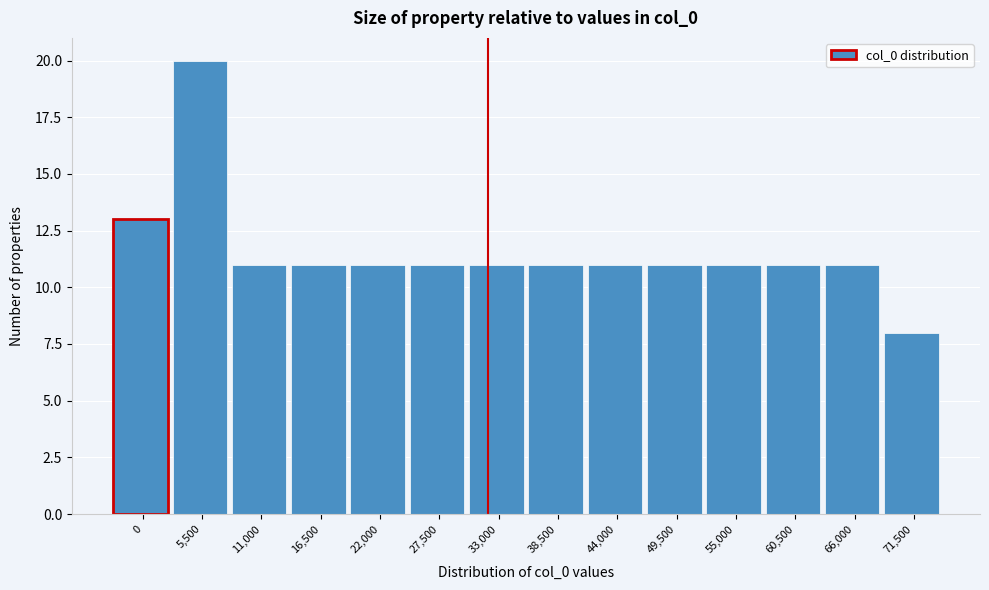

Reading left to right, extract all data points from this chart.

0=13	5,500=20	11,000=11	16,500=11	22,000=11	27,500=11	33,000=11	38,500=11	44,000=11	49,500=11	55,000=11	60,500=11	66,000=11	71,500=8